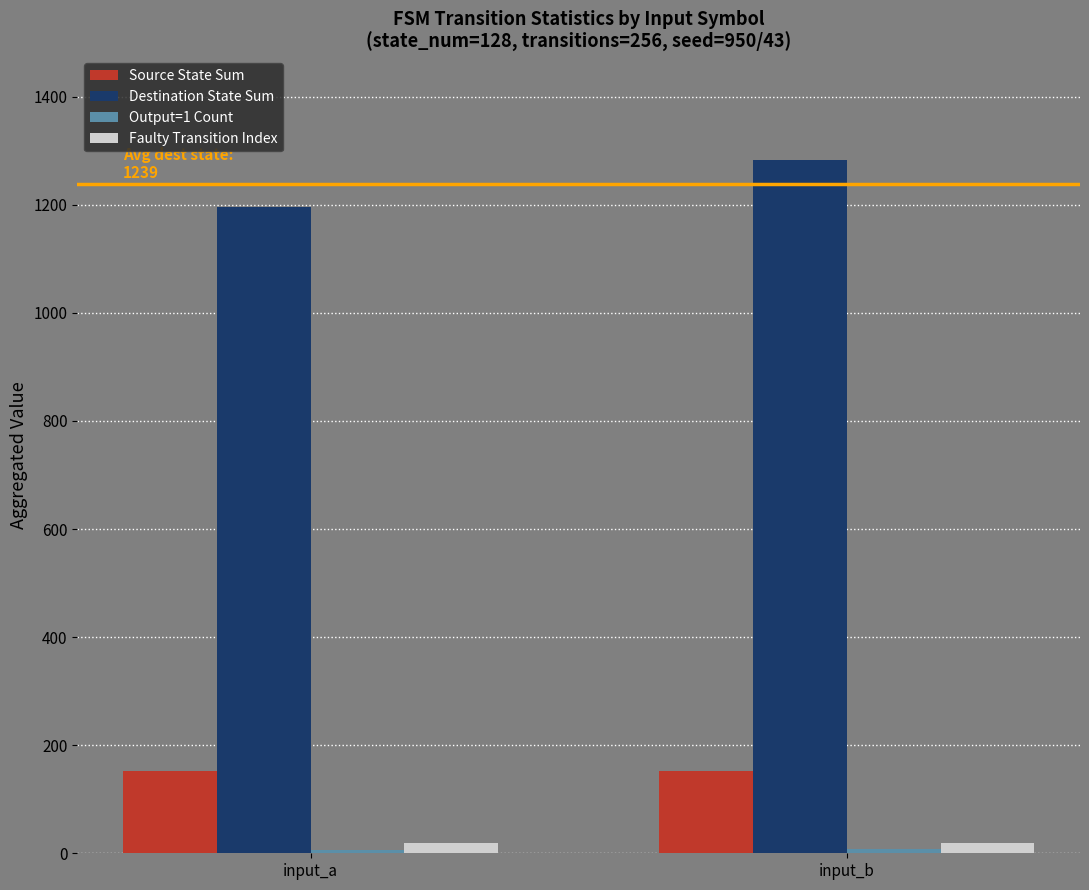

Which category has the highest value across all series?

input_b